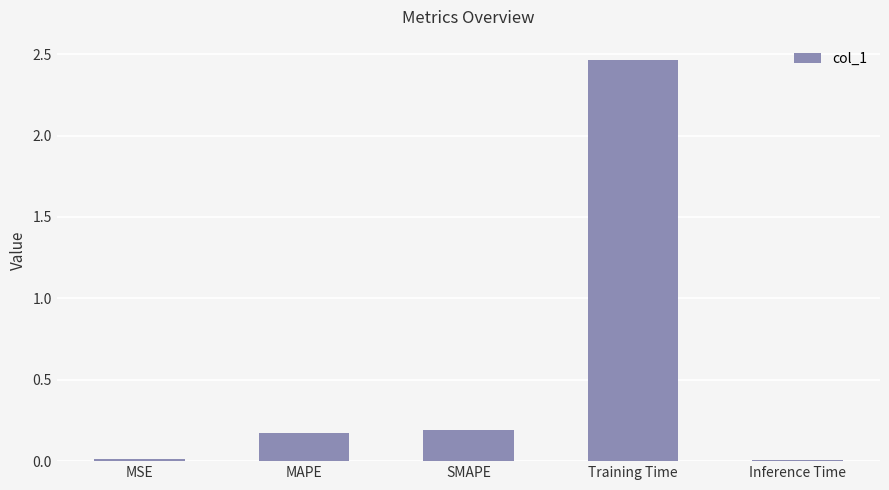

The chart shows a value of 0.3 at MAPE. True or false?

False